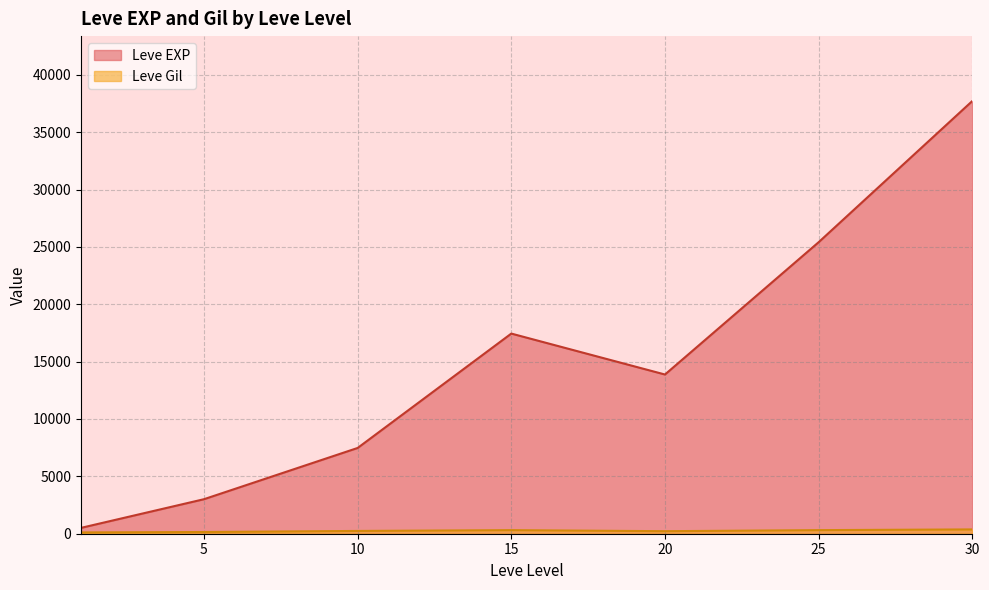

Between 5 and 15, which series saw the biggest shift?

Leve EXP